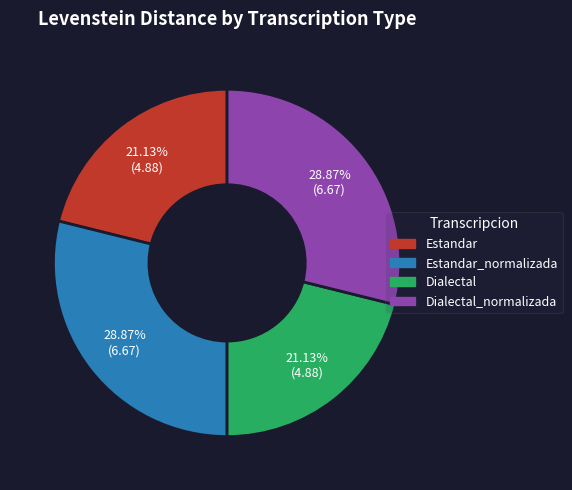

How many slices are in this pie chart?

4